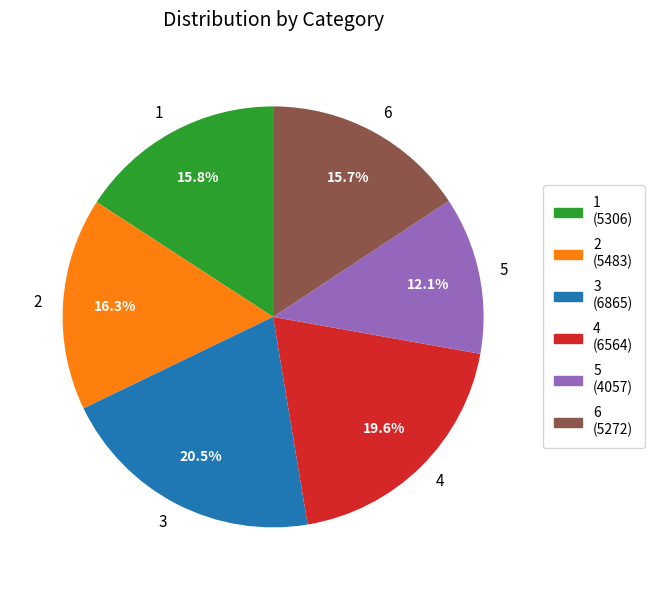

True or false: 2 accounts for 16% of the total.

True